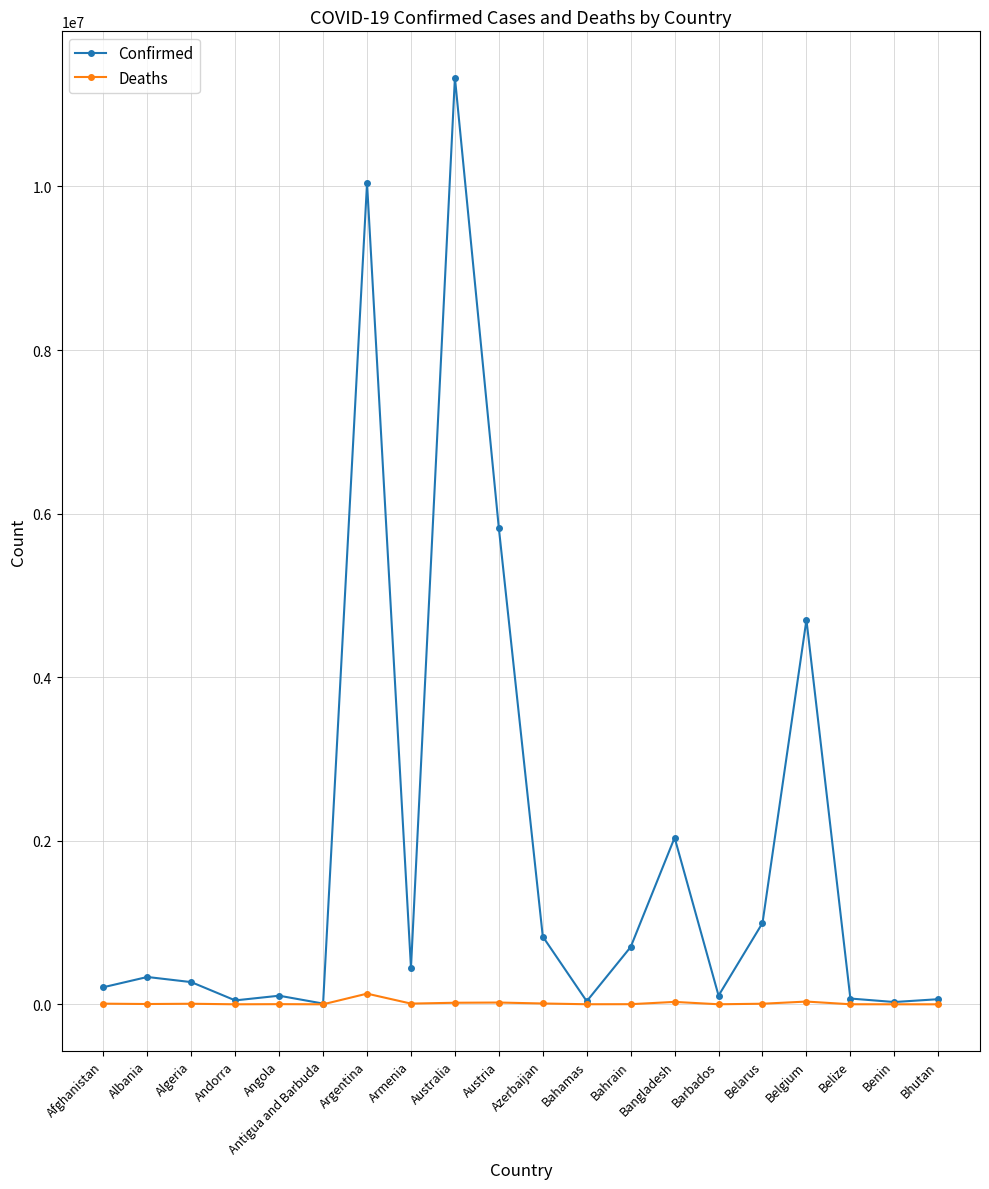

What position from the left is Barbados?

15